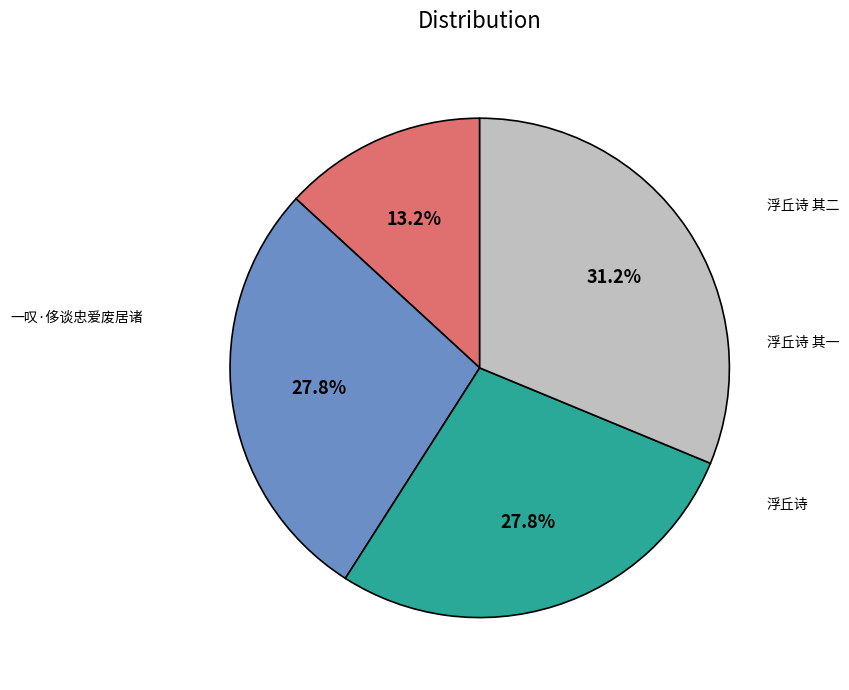

Is there a majority slice in this chart?

No